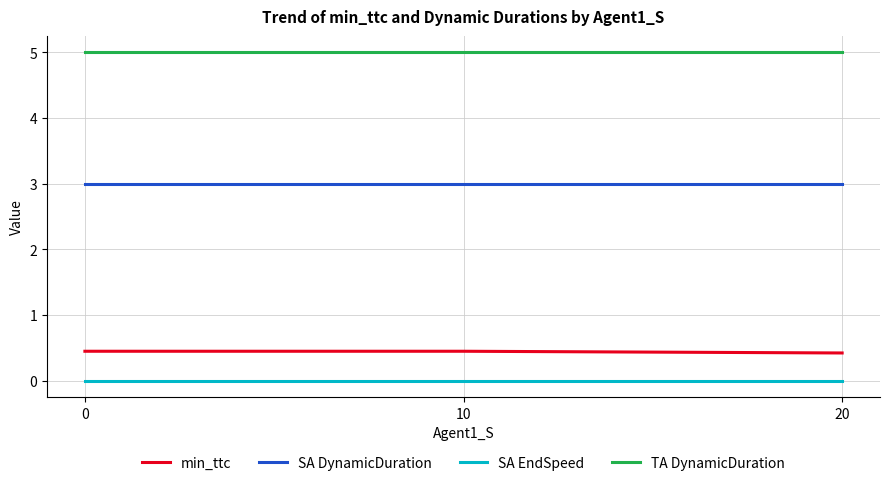

Reading left to right, list all the values displayed in this chart.

min_ttc: 0=0.4	10=0.4	20=0.4
SA DynamicDuration: 0=3.0	10=3.0	20=3.0
SA EndSpeed: 0=0.0	10=0.0	20=0.0
TA DynamicDuration: 0=5.0	10=5.0	20=5.0